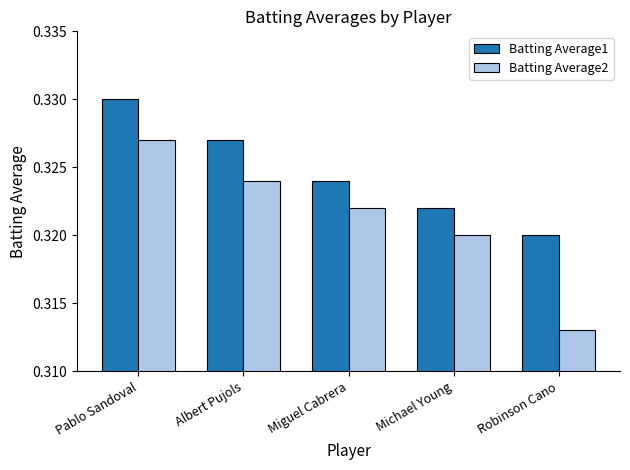

Which category has the highest value in the Batting Average2 series?

Pablo Sandoval